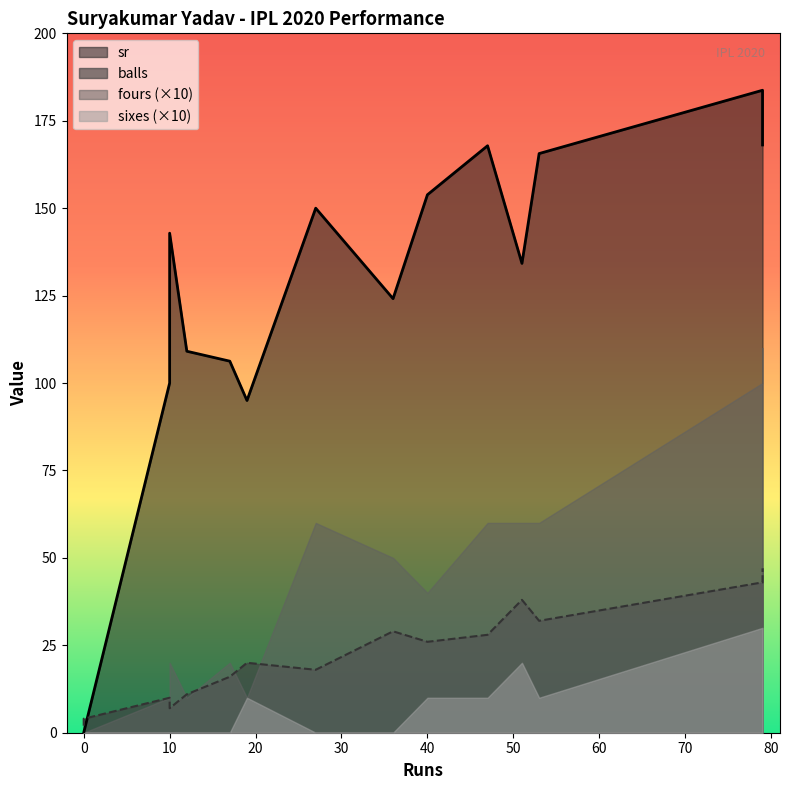

What is the total value across all series at 79?

239.7